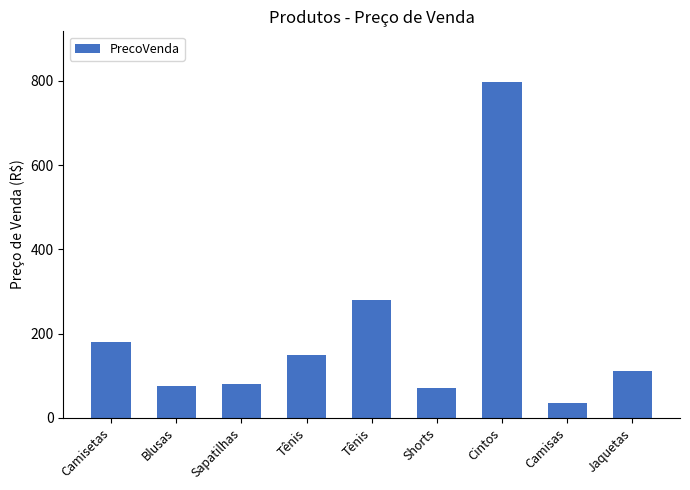

How many categories are shown in the chart?

9